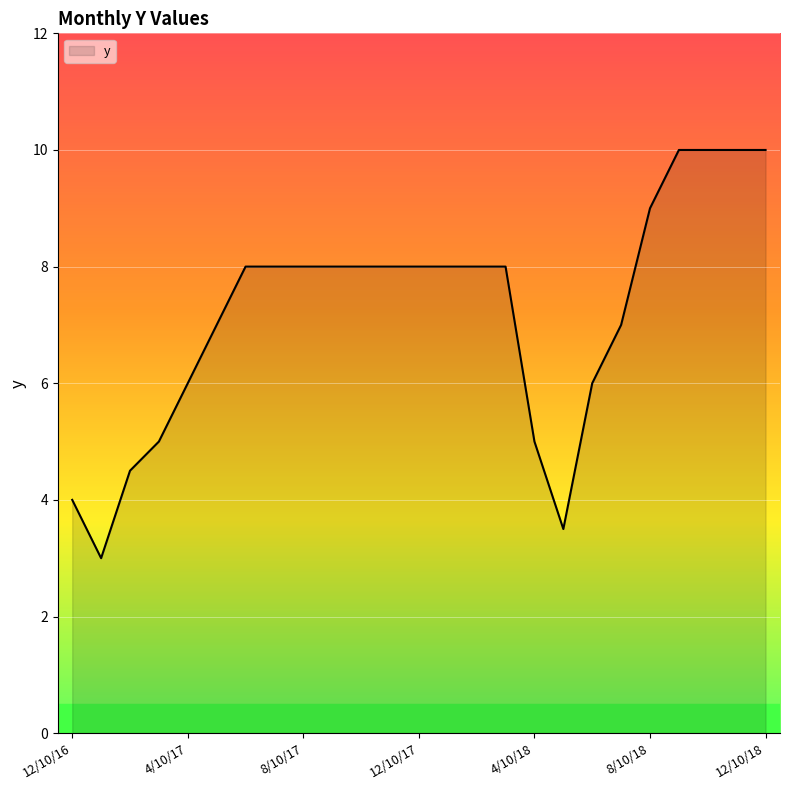

Does the chart display data point markers on the line(s)?

No